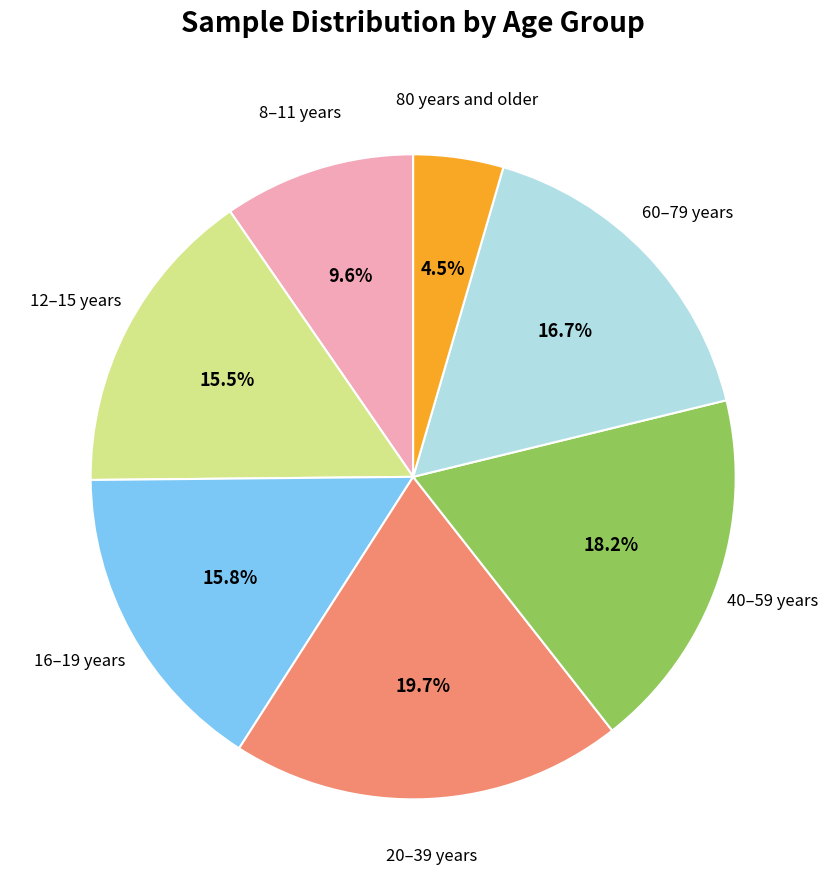

Is there a majority slice in this chart?

No